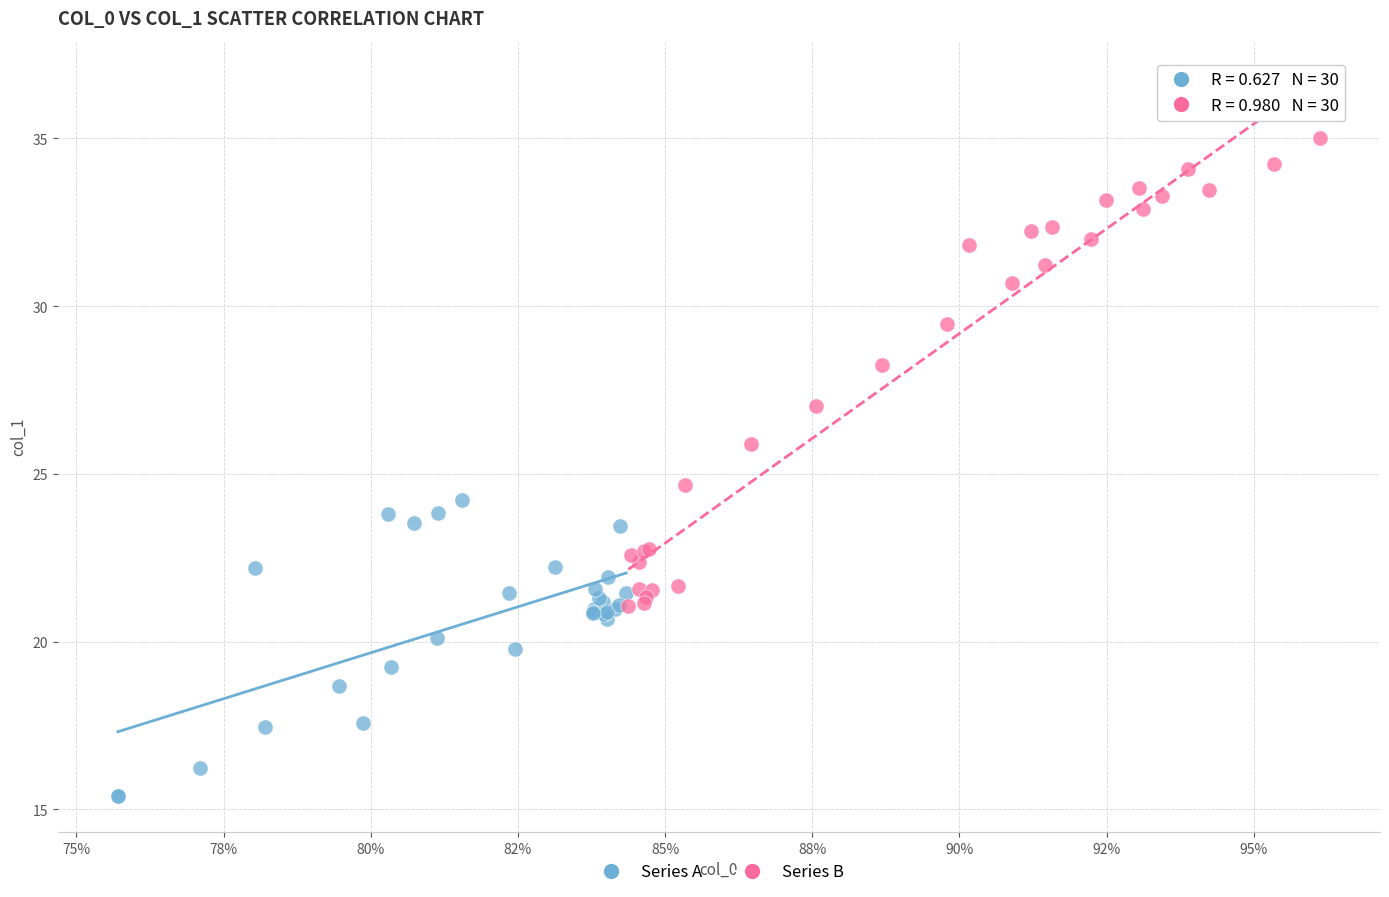

What are all the series names shown in the legend?

Series A, Series B